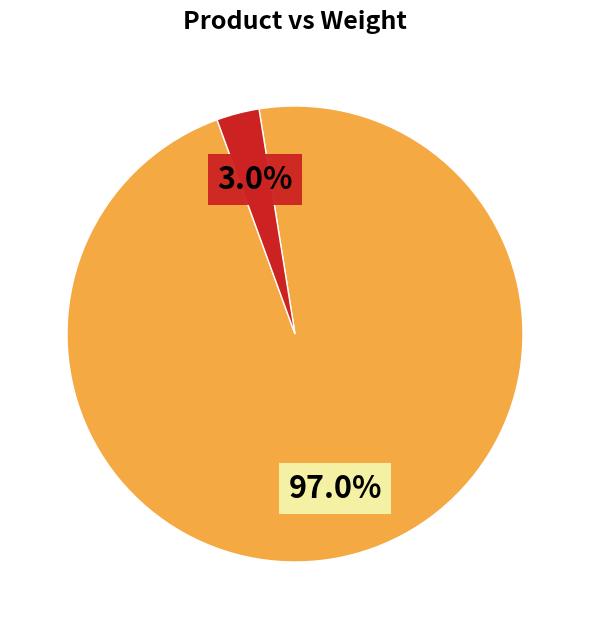

Is there any slice that represents more than half of the pie?

Yes